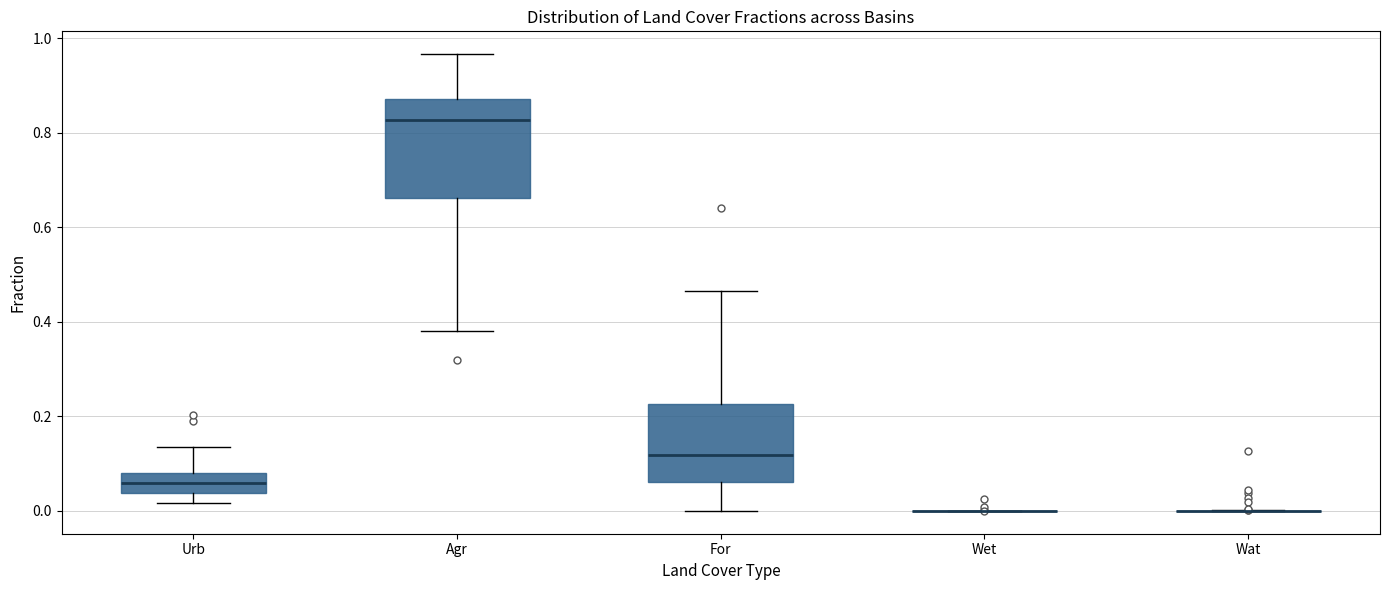

Reading left to right, transcribe this box plot: for each box, give where its median line is, the range the box spans, and where its two whiskers end, as read against the y-axis. The values are not printed on the chart, so give them approximately, as read against the axis.

Urb: median 0.06, box 0.04 to 0.08, whiskers 0.02 to 0.14
Agr: median 0.82, box 0.66 to 0.88, whiskers 0.38 to 0.96
For: median 0.12, box 0.06 to 0.22, whiskers 0.00 to 0.46
Wet: box collapsed to a line at 0.00, whiskers 0.00 to 0.00
Wat: box collapsed to a line at 0.00, whiskers 0.00 to 0.00